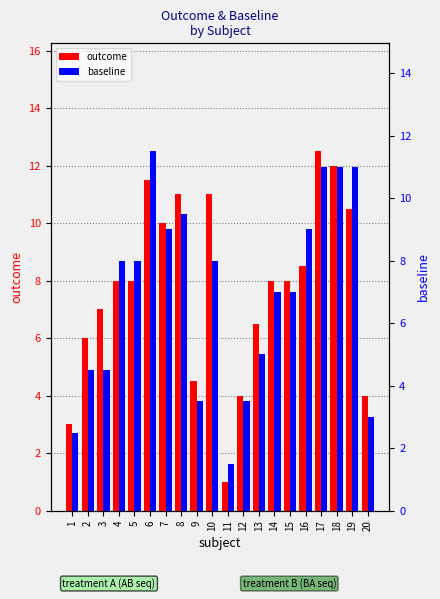

Reading left to right, extract all data points from this chart.

outcome: 3.0	6.0	7.0	8.0	8.0	11.5	10.0	11.0	4.5	11.0	1.0	4.0	6.5	8.0	8.0	8.5	12.5	12.0	10.5	4.0
baseline: 2.5	4.5	4.5	8.0	8.0	11.5	9.0	9.5	3.5	8.0	1.5	3.5	5.0	7.0	7.0	9.0	11.0	11.0	11.0	3.0